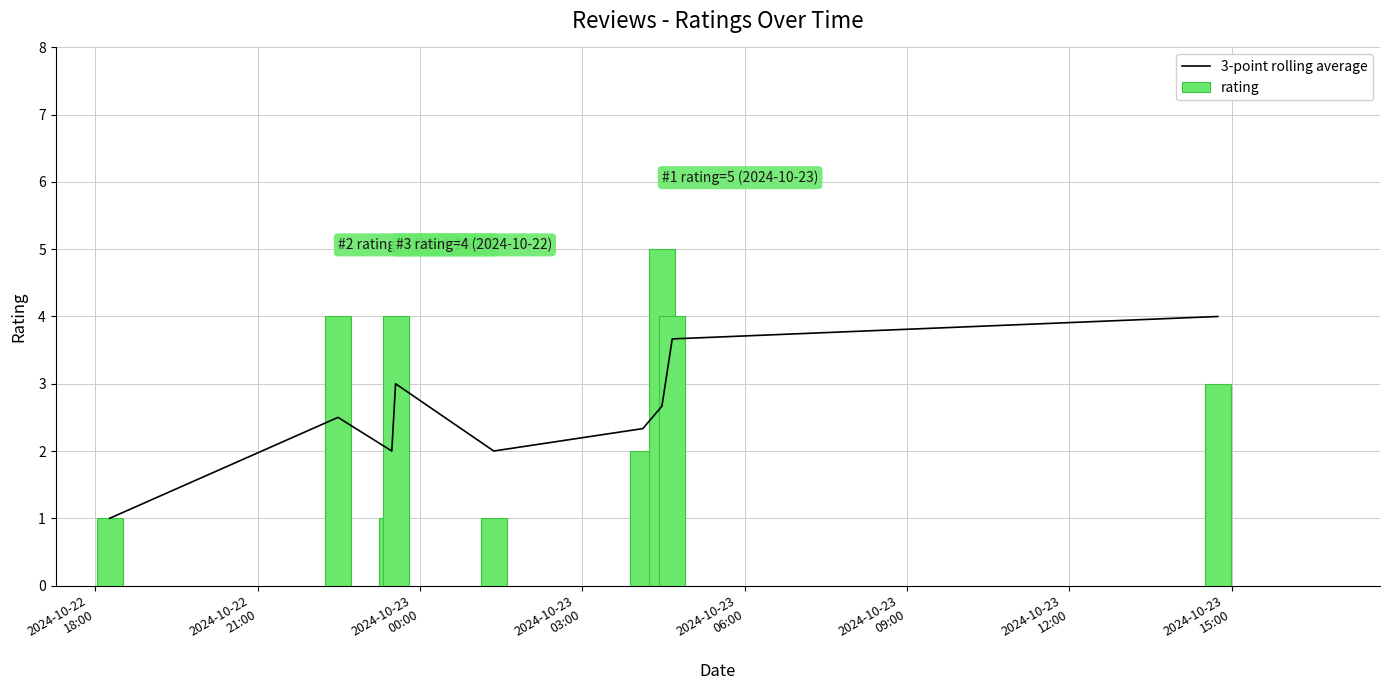

What is the difference between the maximum and minimum values in the rating series?

4